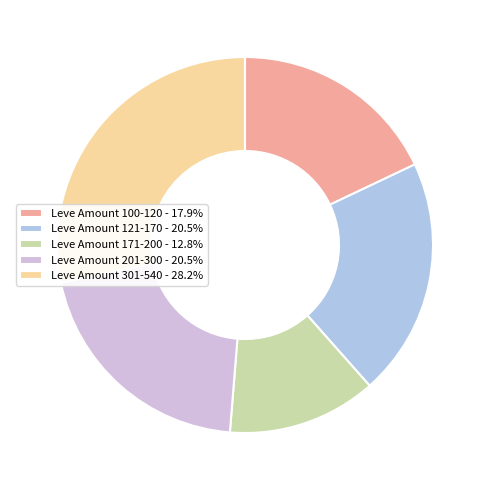

How many segments does this pie chart have?

5